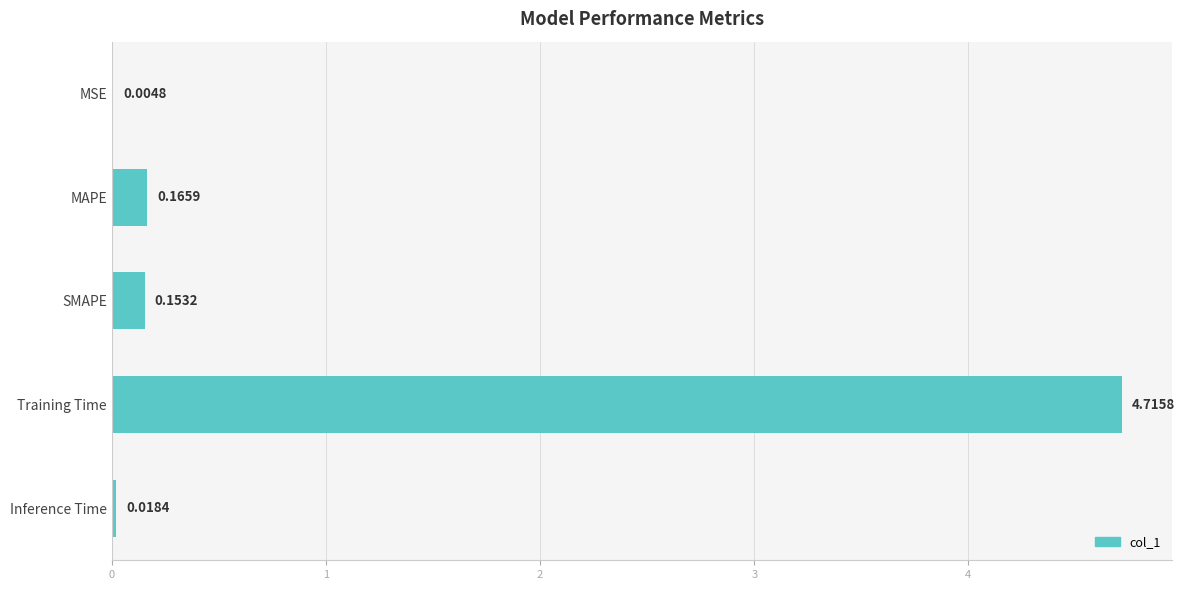

Are the bars horizontal?

Yes